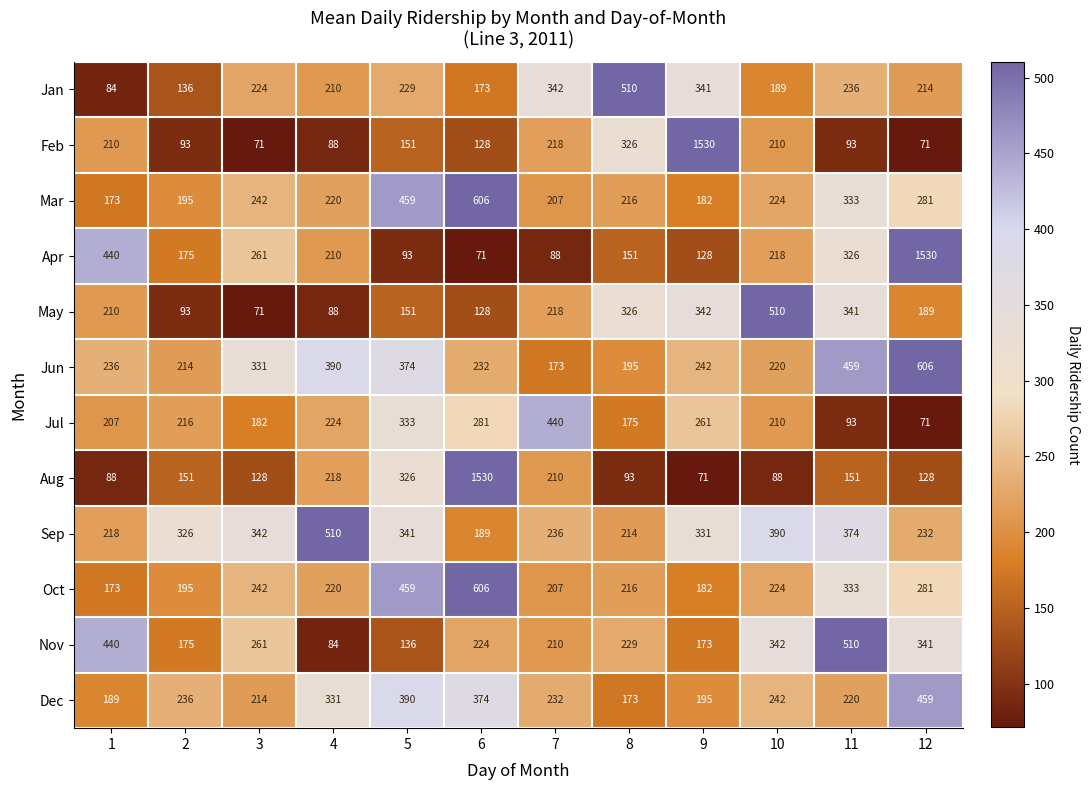

What is the maximum value shown in the chart?

1530